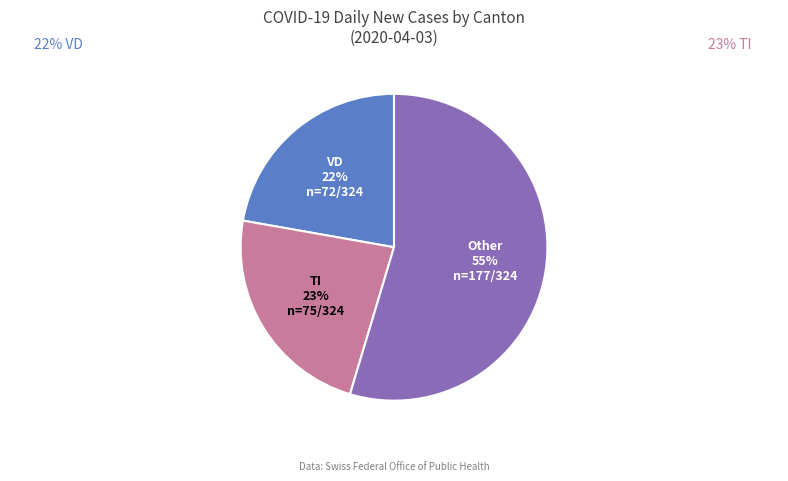

Does any single category account for the majority?

Yes